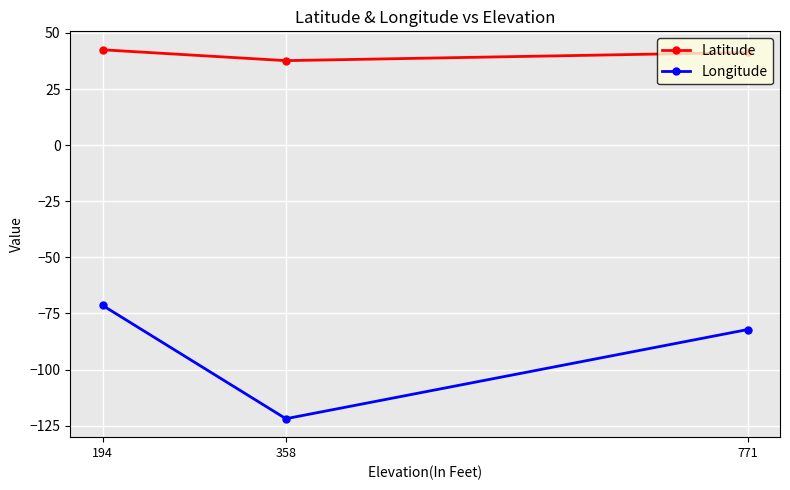

The Longitude series shows -121.9 at 358. True or false?

True